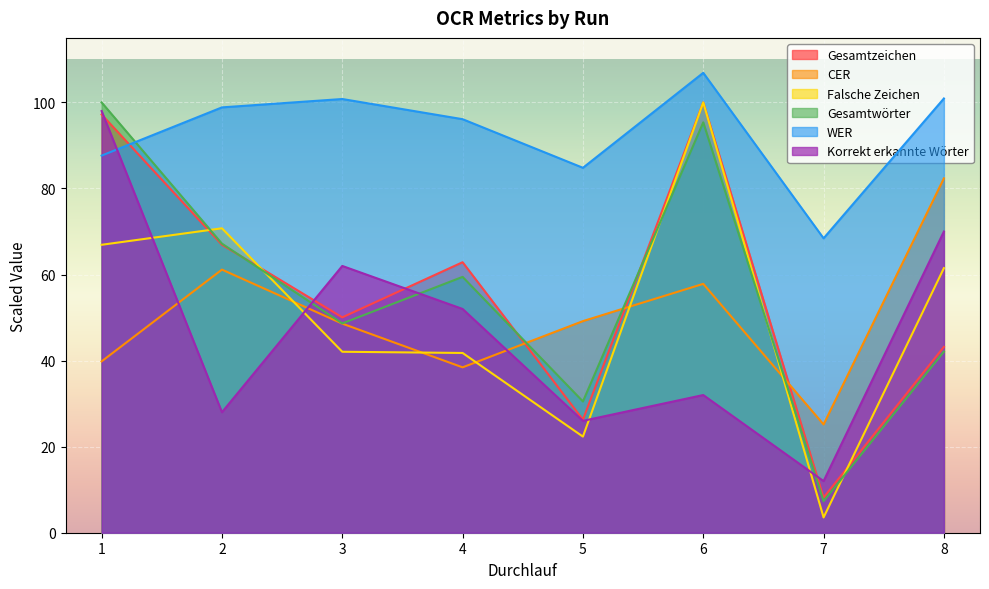

Where do CER and Gesamtwörter first cross each other?

4 and 5